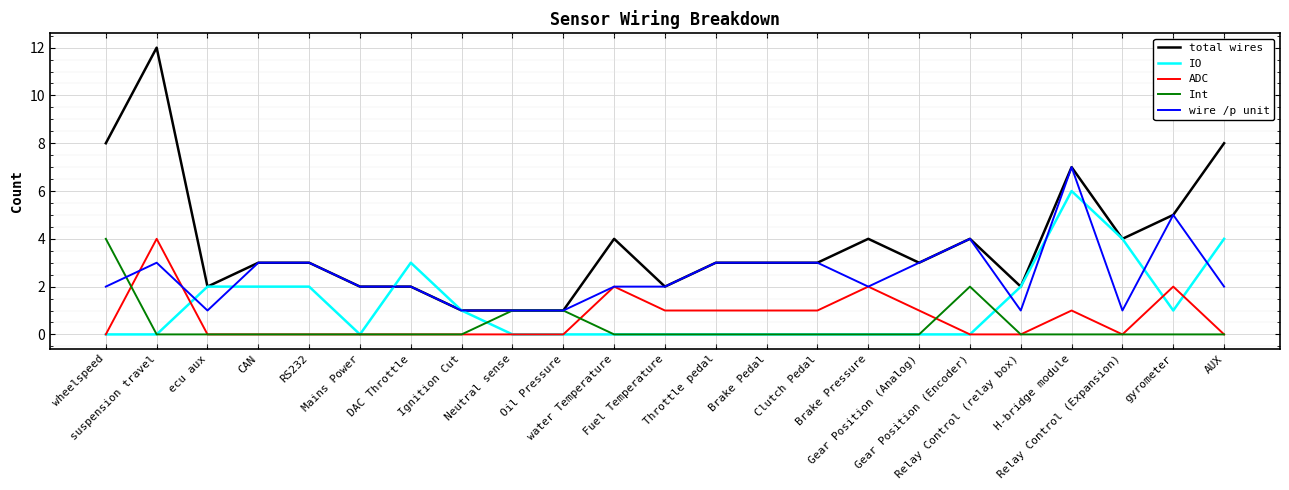

Which series has the widest spread of values?

total wires